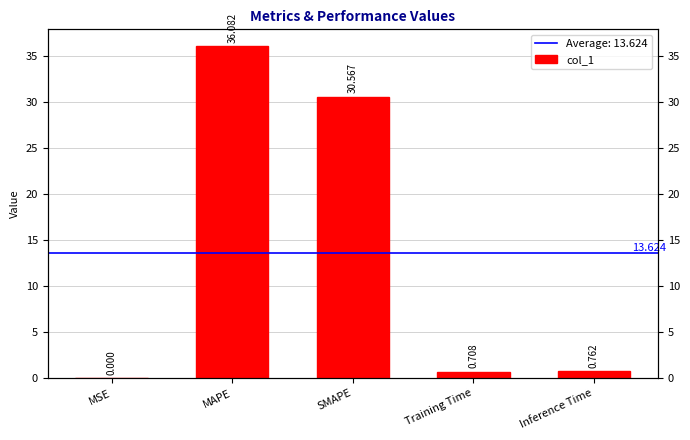

What is the greatest value displayed?

36.1